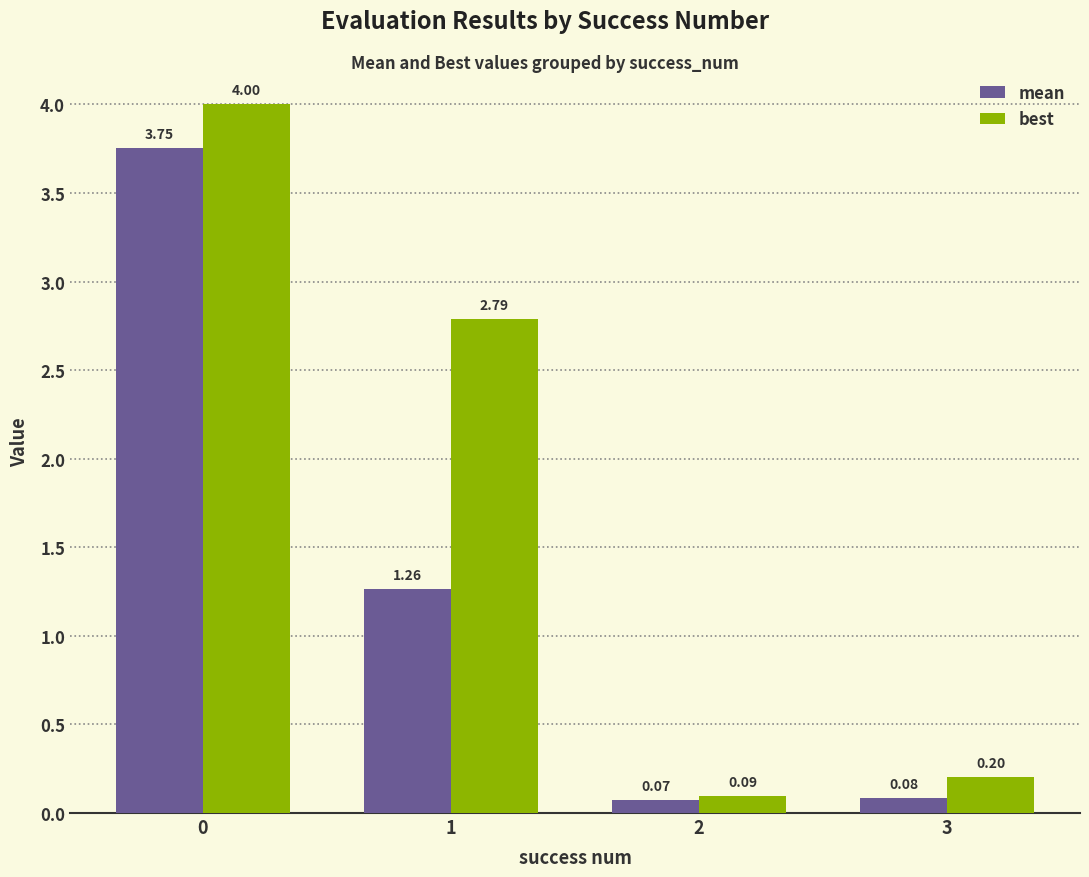

What is the difference between the second highest and second lowest values in the mean series?

1.2